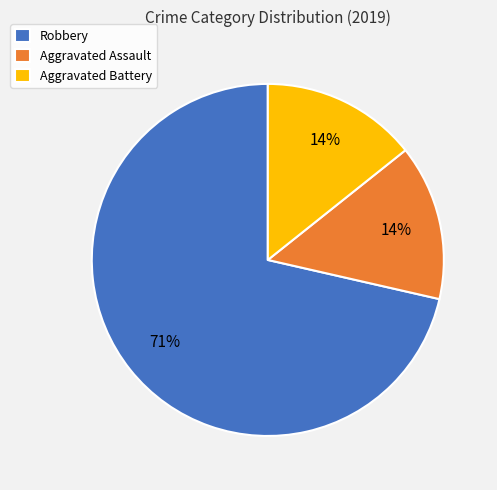

What is the largest slice in the pie chart?

Robbery